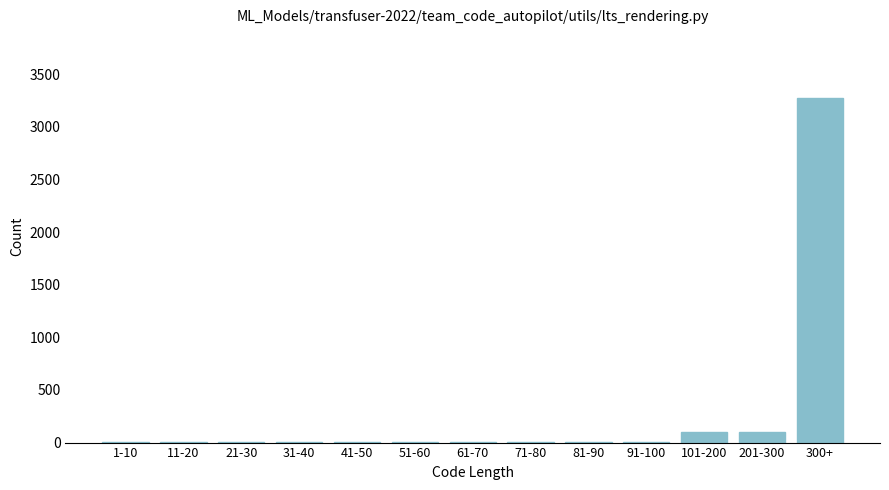

Reading left to right, transcribe all the data shown in this chart.

1-10=10	11-20=10	21-30=10	31-40=10	41-50=10	51-60=10	61-70=10	71-80=10	81-90=10	91-100=10	101-200=100	201-300=100	300+=3272